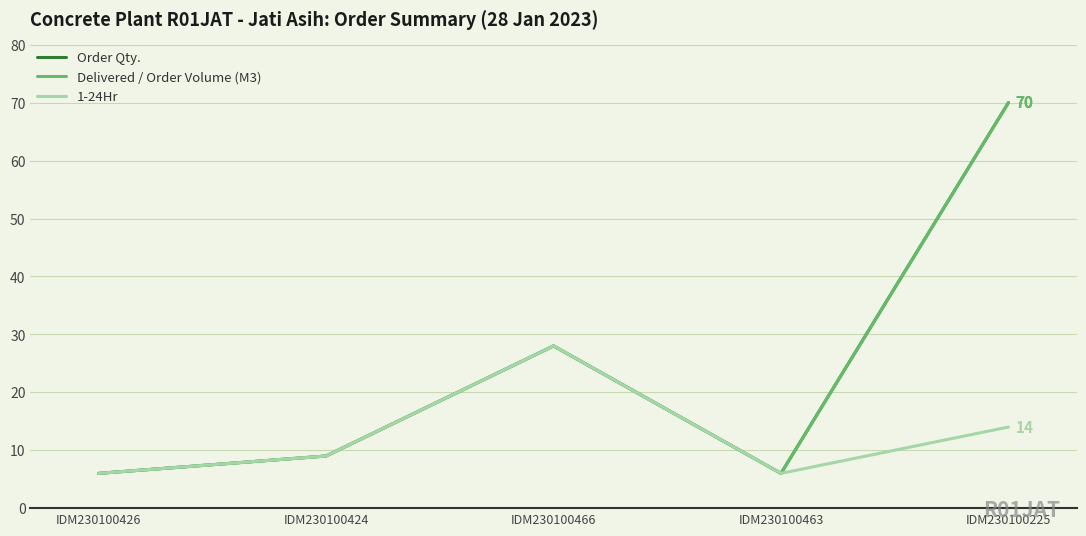

Is this an area chart (filled region under the line)?

No